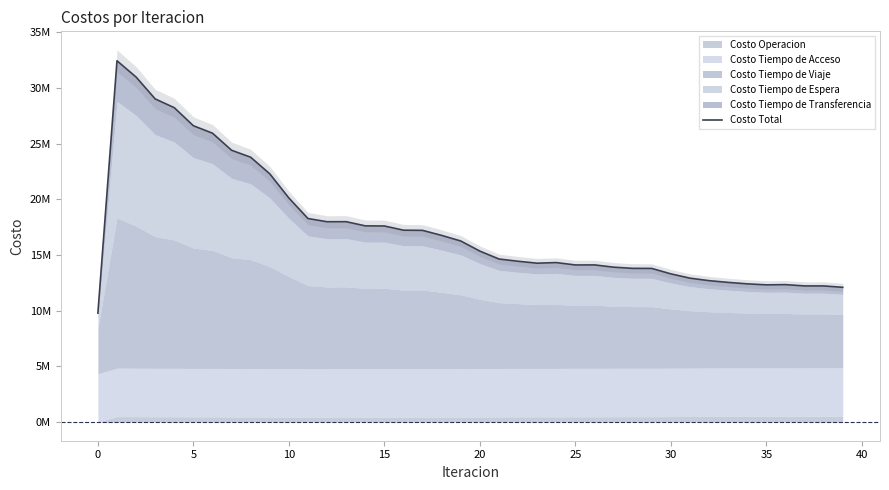

Does the chart display data point markers on the line(s)?

No